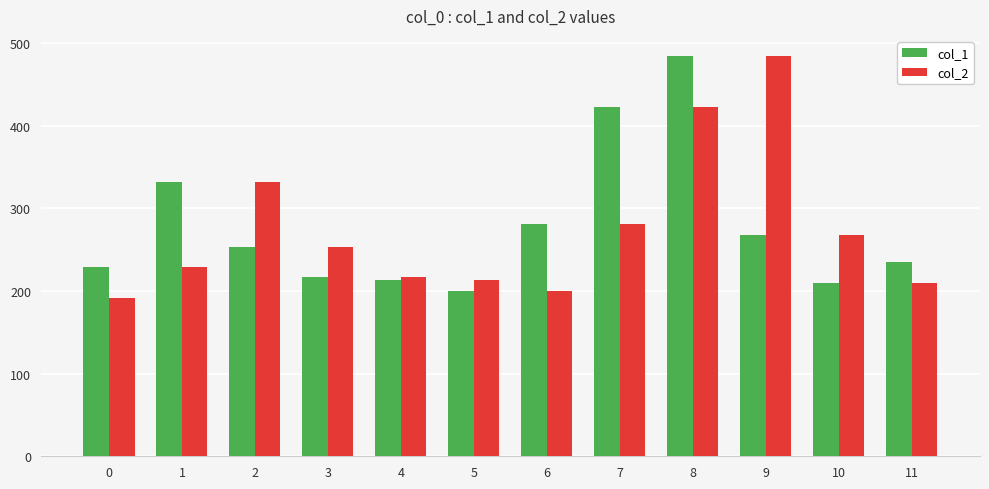

Rank the series at 8 from highest to lowest value.

col_1, col_2